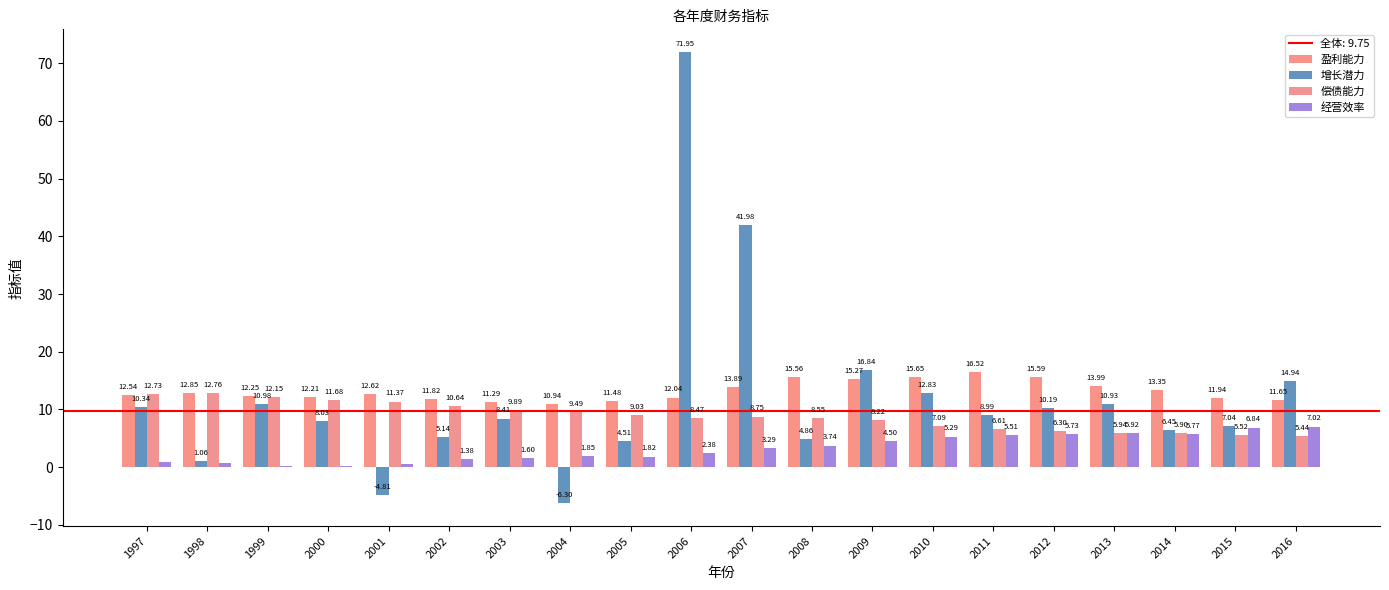

Are the bars grouped side by side (vs. stacked)?

Yes